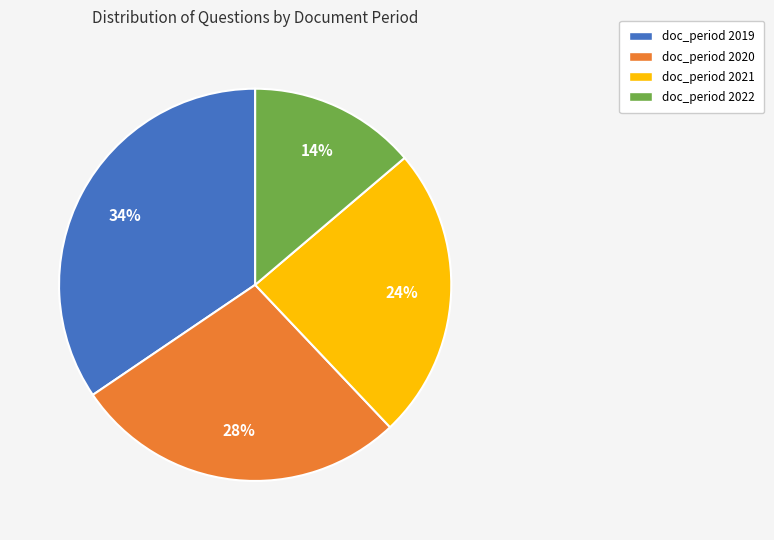

To the nearest percent, what is the average slice percentage?

25%